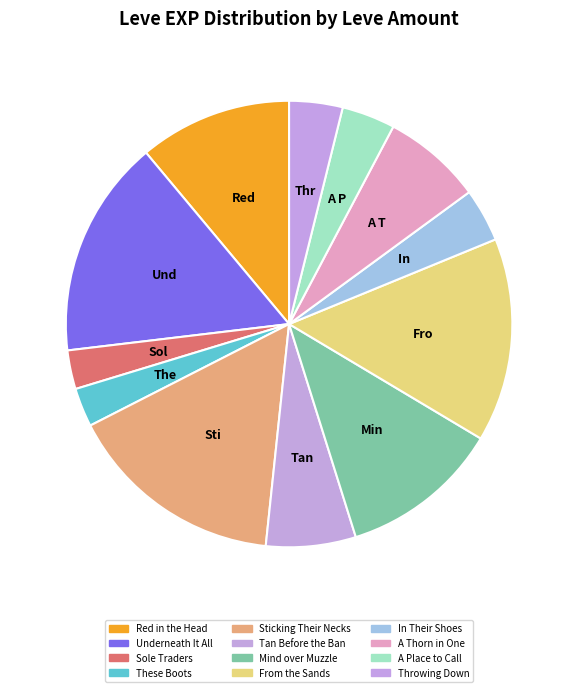

Between Throwing Down and In Their Shoes, which is larger?

Throwing Down